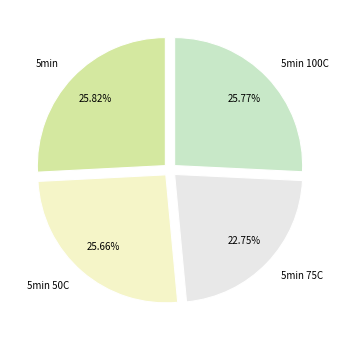

Which has a higher value, 5min 75C or 5min?

5min